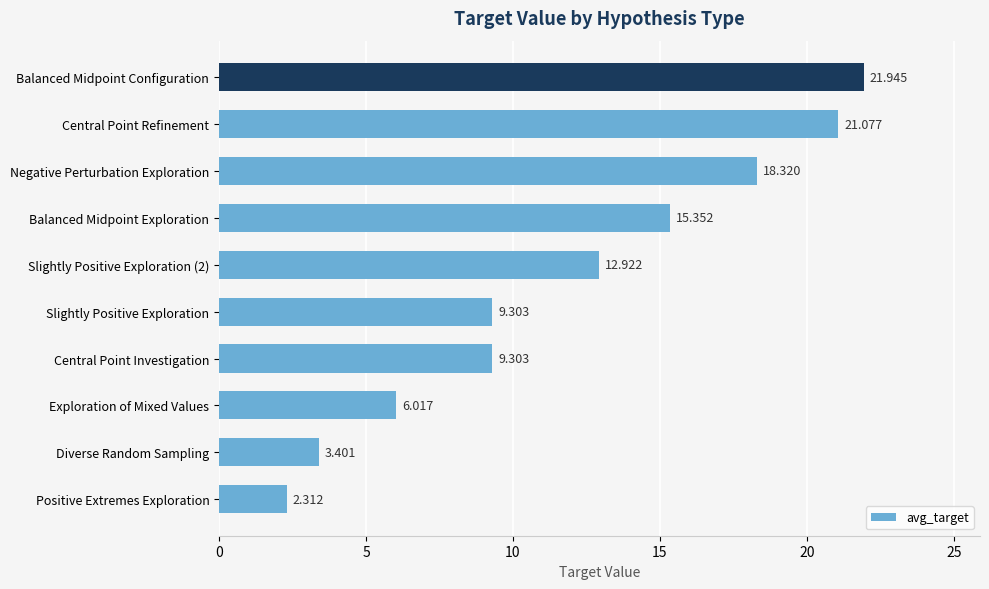

What is the greatest value displayed?

21.9